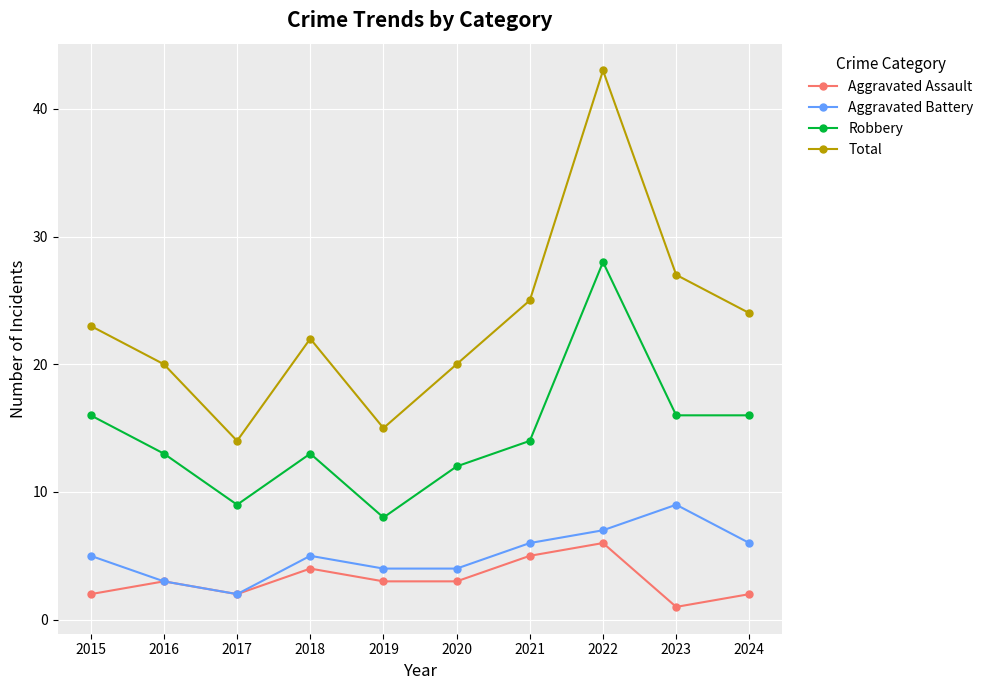

The Total series shows 33 at 2015. True or false?

False